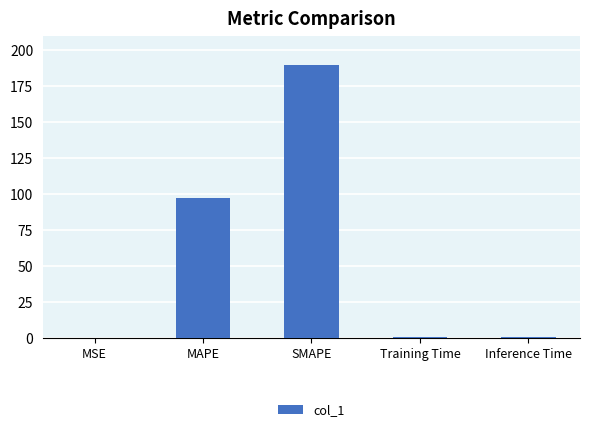

Between SMAPE and MAPE, which is larger?

SMAPE